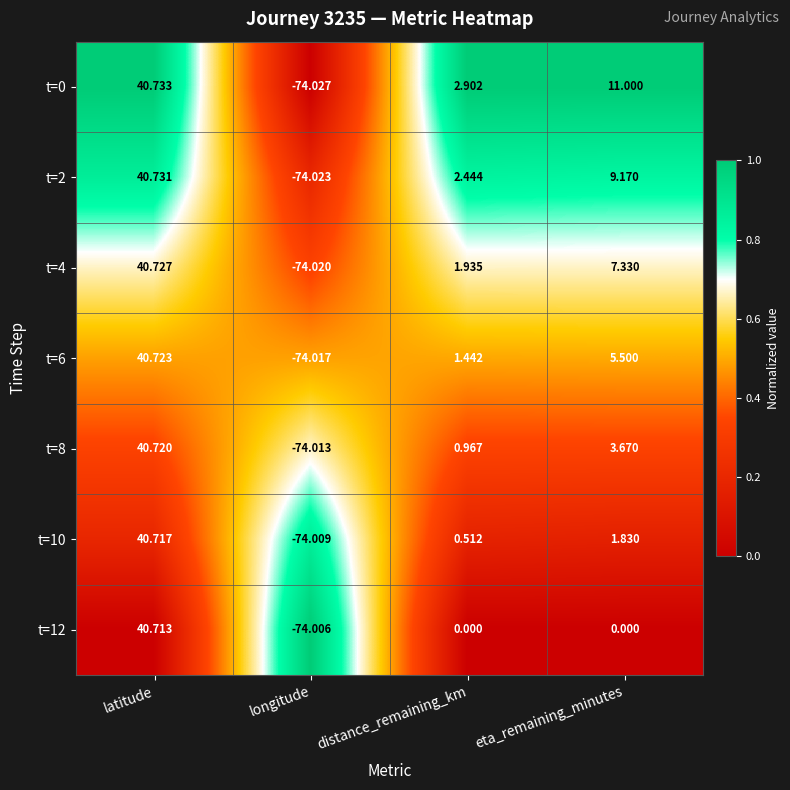

Is the value of t=10 at eta_remaining_minutes greater than the value of t=0 at longitude?

Yes